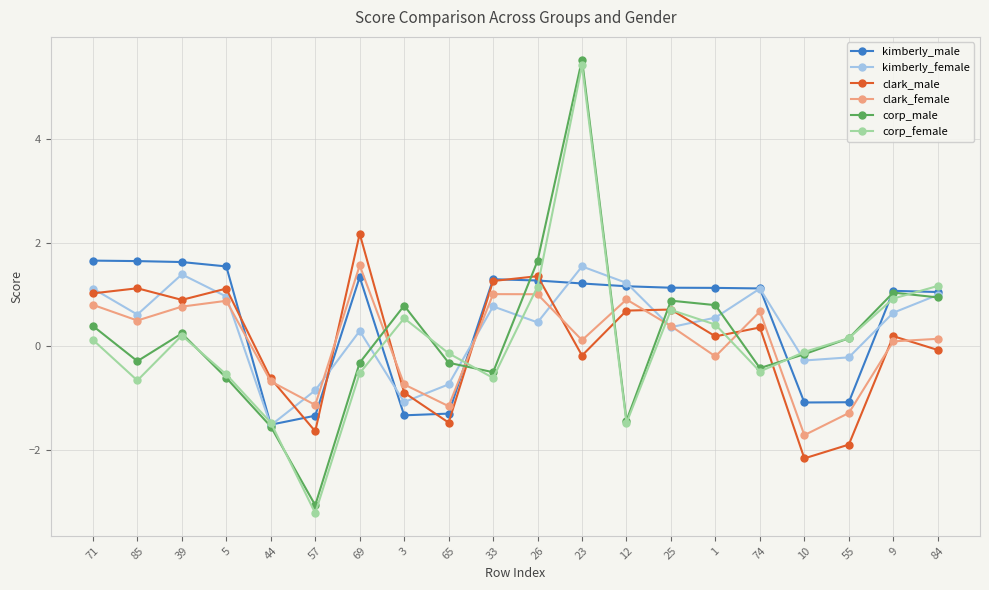

How many lines are shown in the chart?

6